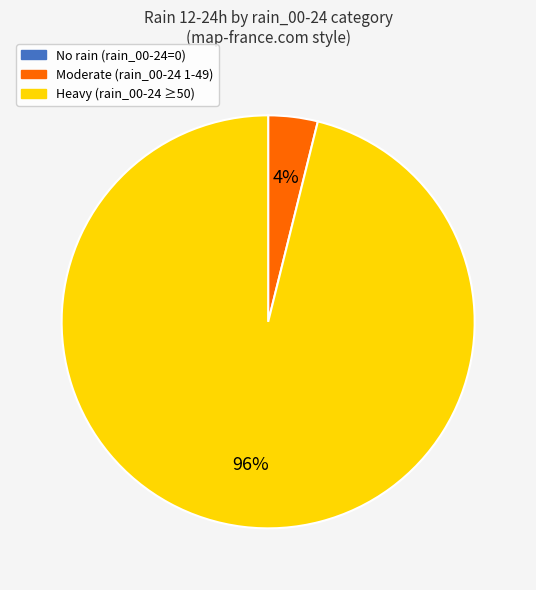

To the nearest percent, what is the average slice percentage?

33%